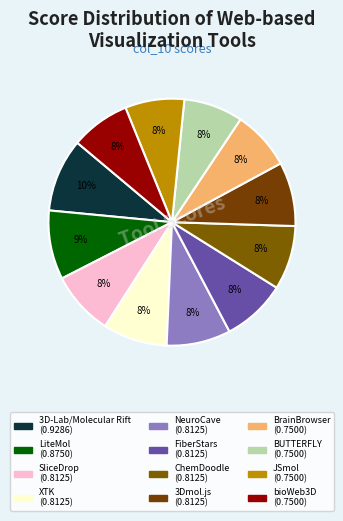

To the nearest percent, what is the difference between the largest and smallest slice percentages?

2%